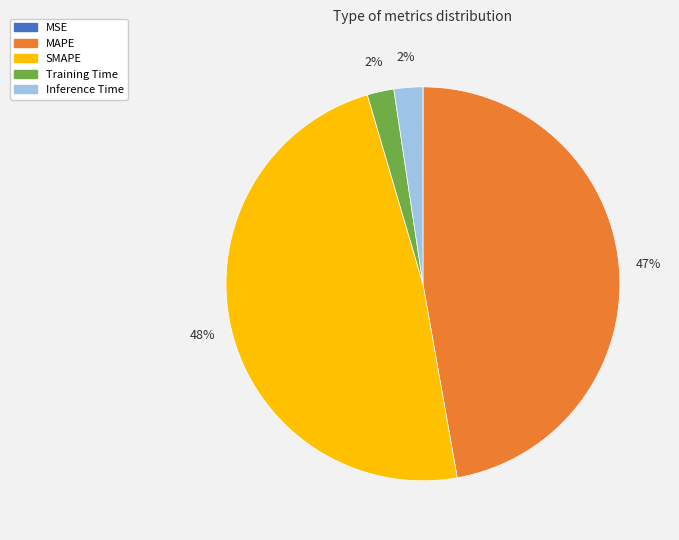

The Training Time slice represents 2% of the pie. True or false?

True